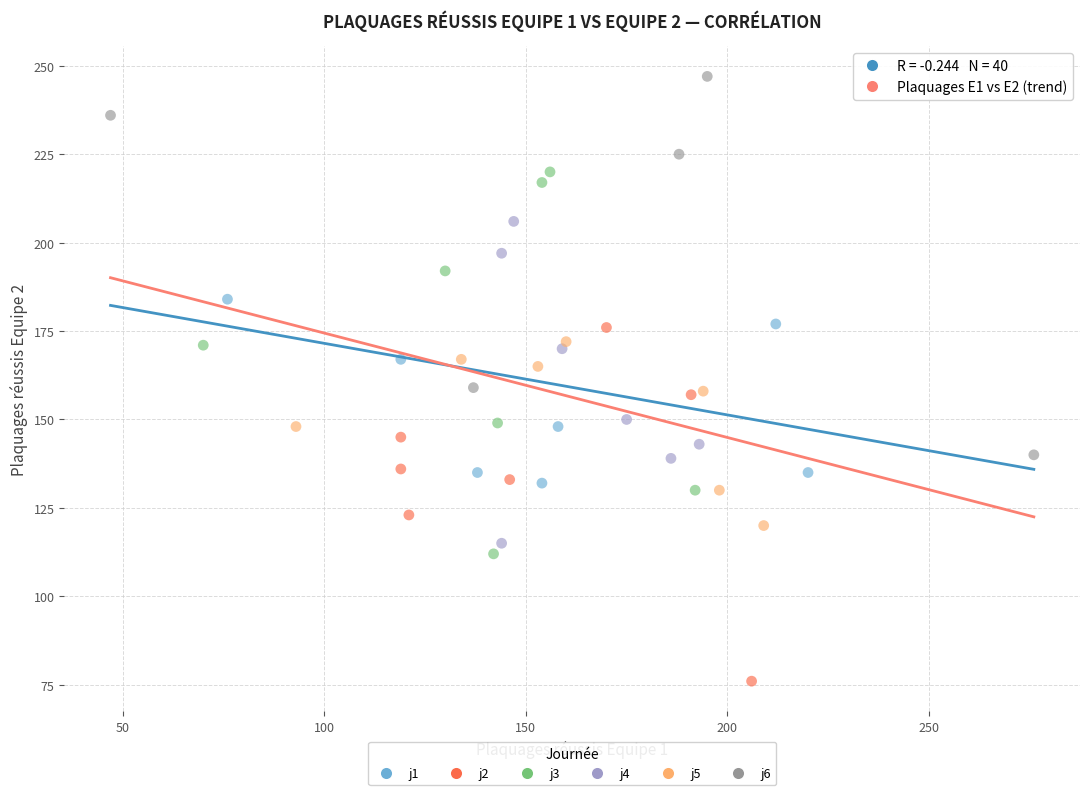

Which series contains the highest Y value?

j6